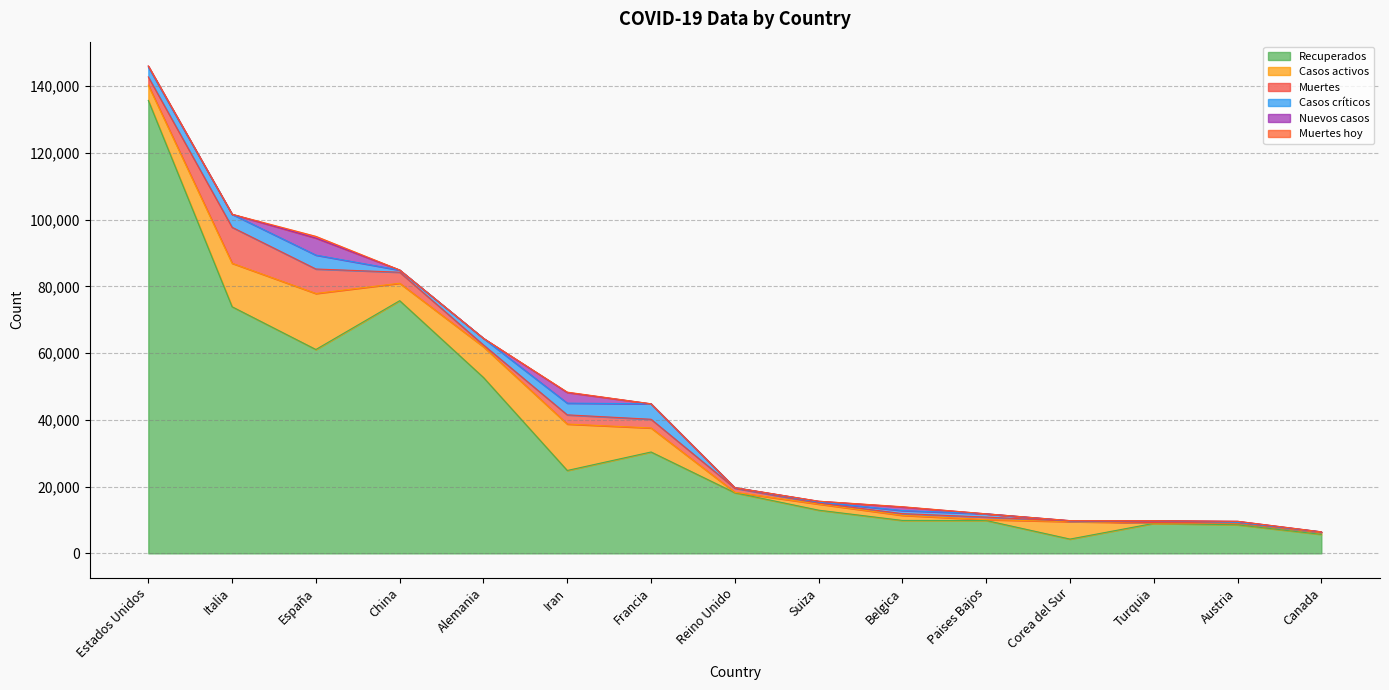

Reading left to right, list all the values displayed in this chart.

Recuperados: 135695	73880	61075	75700	52683	24827	30366	18159	12934	9859	9845	4275	8981	8538	5682
Casos activos: 4562	13030	16780	5228	9211	13911	7202	135	1823	1527	250	5228	105	479	573
Muertes: 2489	10779	7340	3304	541	2757	2606	1228	312	513	771	158	131	86	65
Casos críticos: 2970	3906	4165	633	1979	3511	4632	163	301	927	972	59	568	187	120
Nuevos casos: 286	0	5085	31	0	3186	0	0	240	1063	0	78	0	315	0
Muertes hoy: 5	0	537	4	0	117	0	0	12	82	0	6	0	0	0